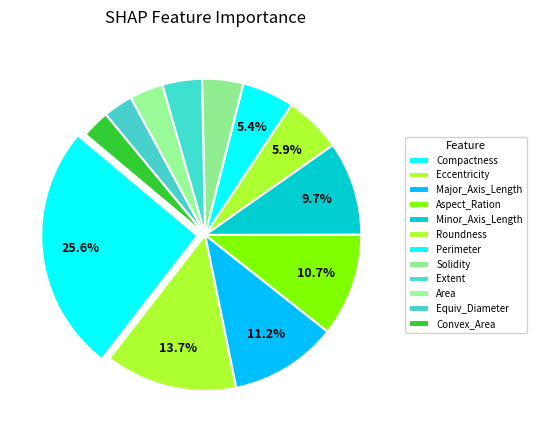

How many segments does this pie chart have?

12